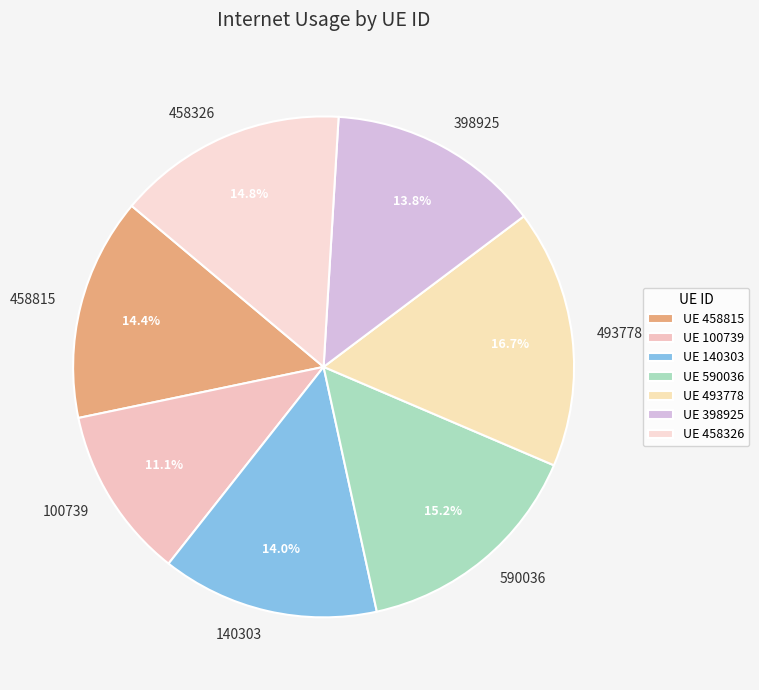

How many segments does this pie chart have?

7